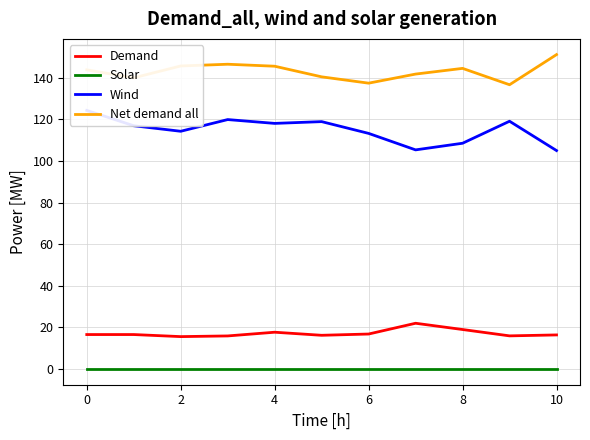

Reading left to right, extract all data points from this chart.

Demand: 16.6	16.6	15.6	15.9	17.7	16.2	16.8	22.0	19.0	15.9	16.4
Solar: 0.0	0.0	0.0	0.0	0.0	0.0	0.0	0.0	0.0	0.0	0.0
Wind: 124.3	116.9	114.2	119.9	118.0	118.9	113.2	105.3	108.5	119.1	105.0
Net demand all: 143.8	139.9	145.6	146.4	145.5	140.4	137.4	141.7	144.5	136.6	151.1